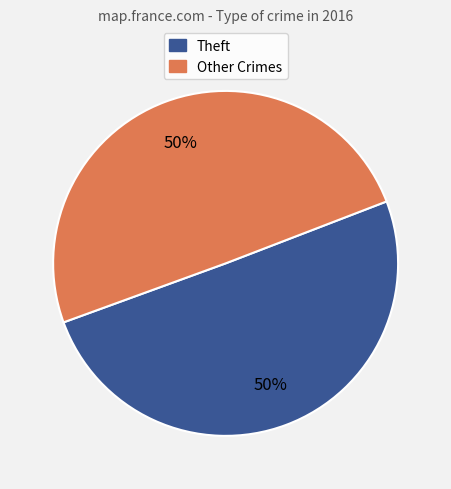

To the nearest percent, what is the average slice percentage?

50%